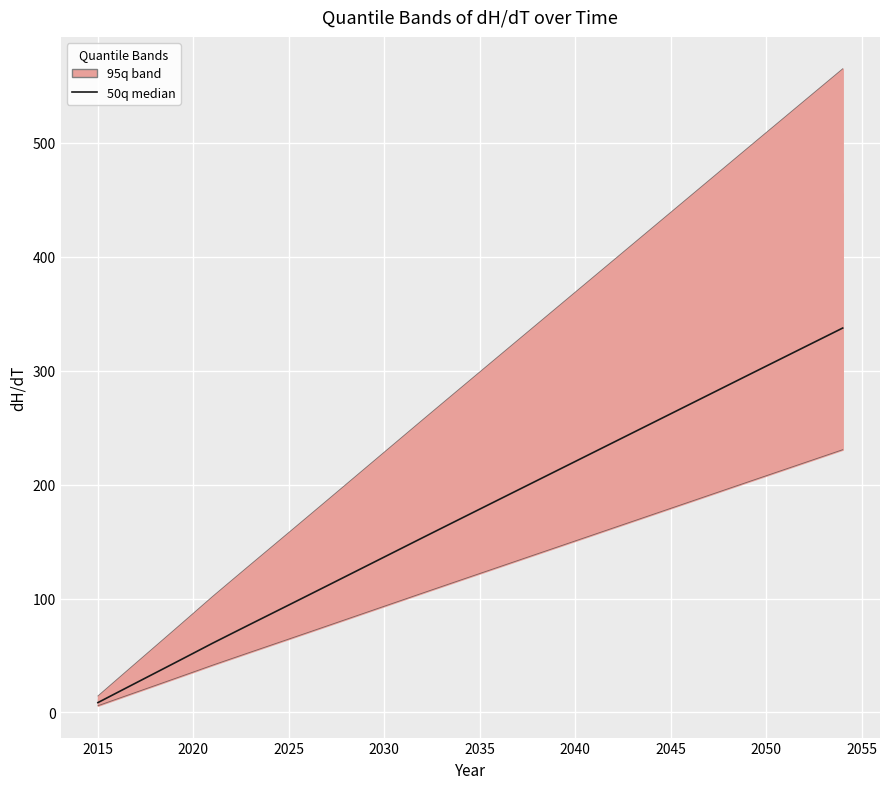

True or false: 50q_dH_dT_line and 5q_dH_dT cross at least once.

False